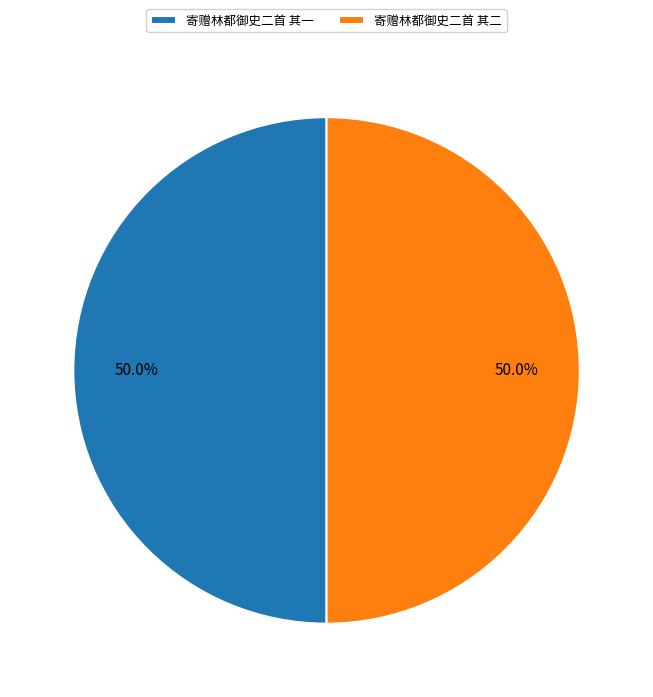

What percentage do 寄赠林都御史二首 其二 and 寄赠林都御史二首 其一 together represent?

100.0%